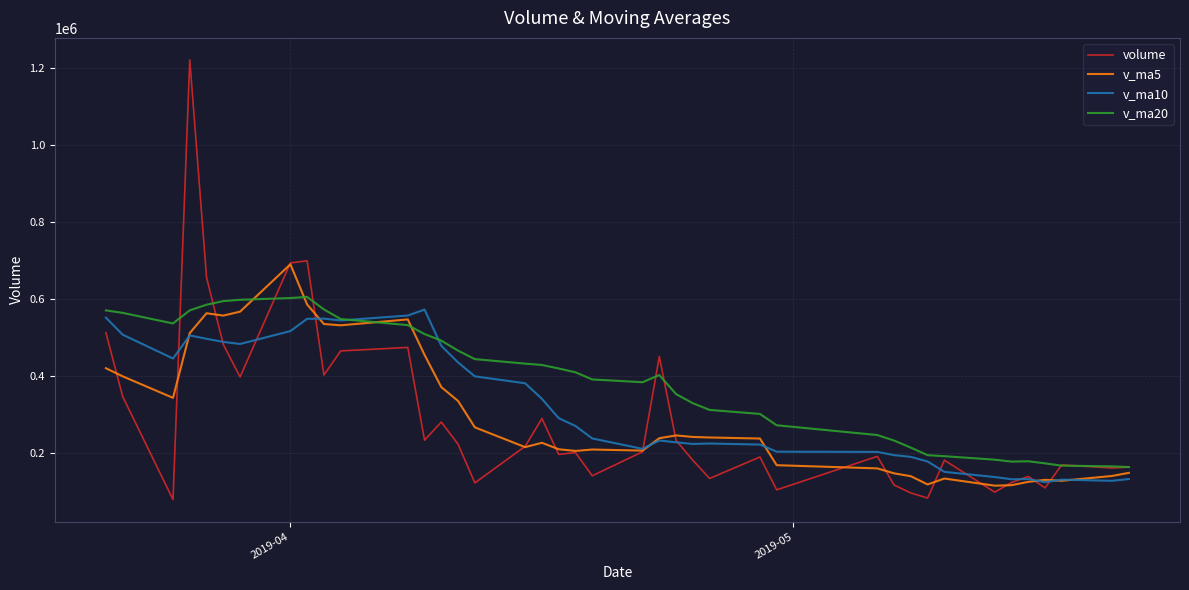

Which series has the largest range (max minus min)?

volume